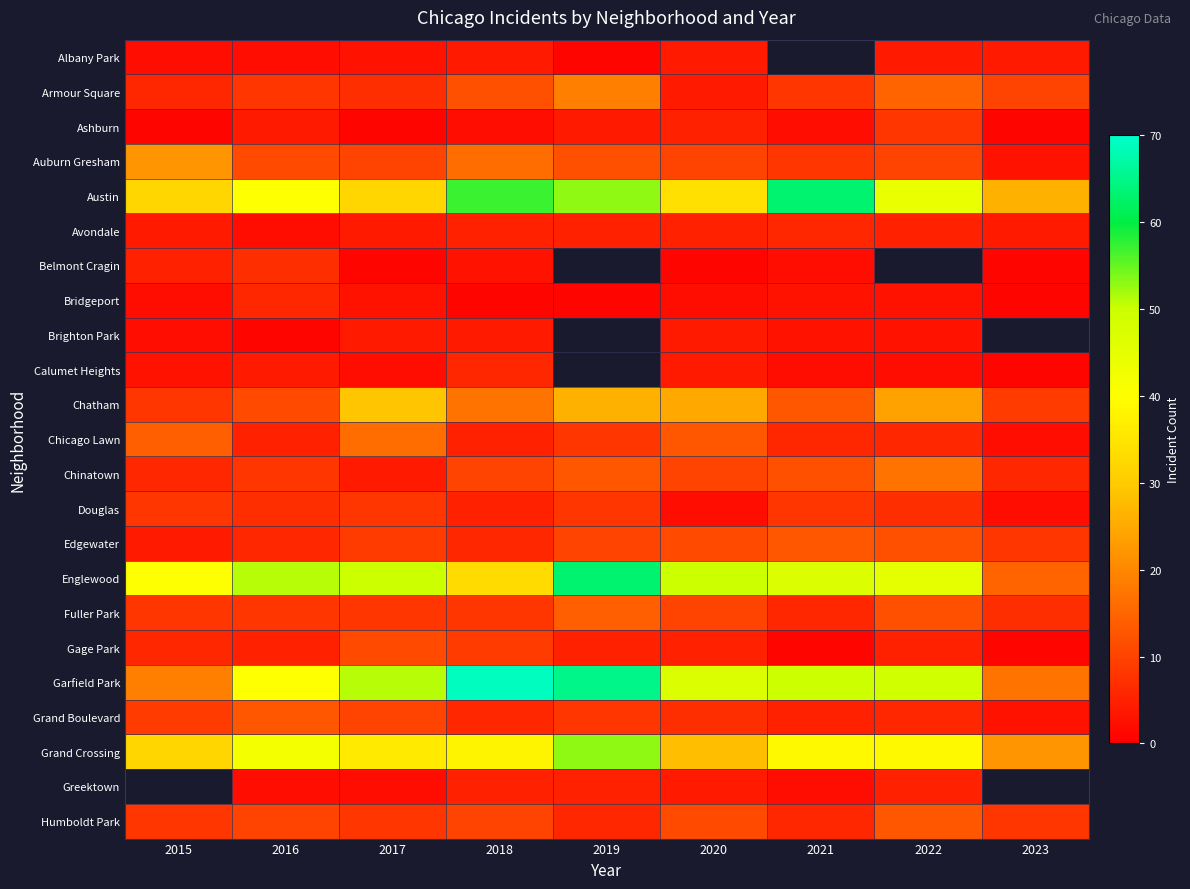

Is the value of Fuller Park at 2020 greater than the value of Garfield Park at 2019?

No